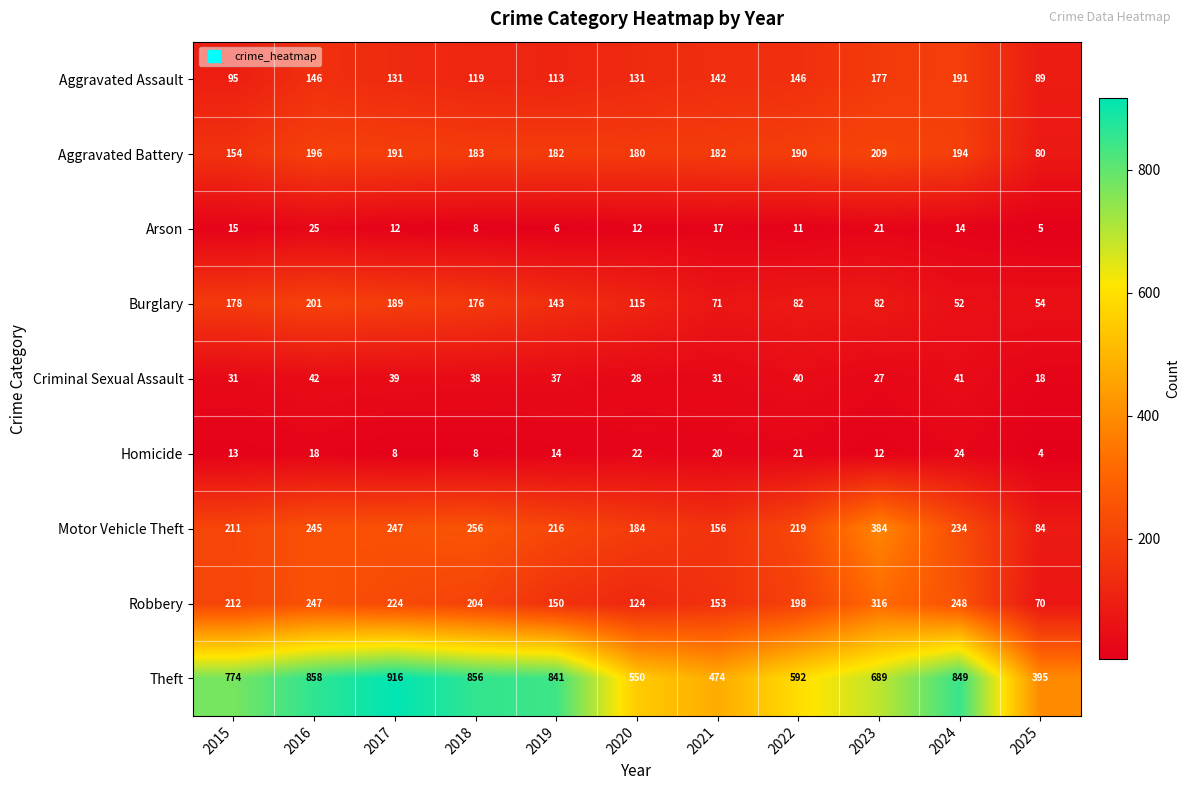

Is it true that Motor Vehicle Theft equals 384 at 2023?

True